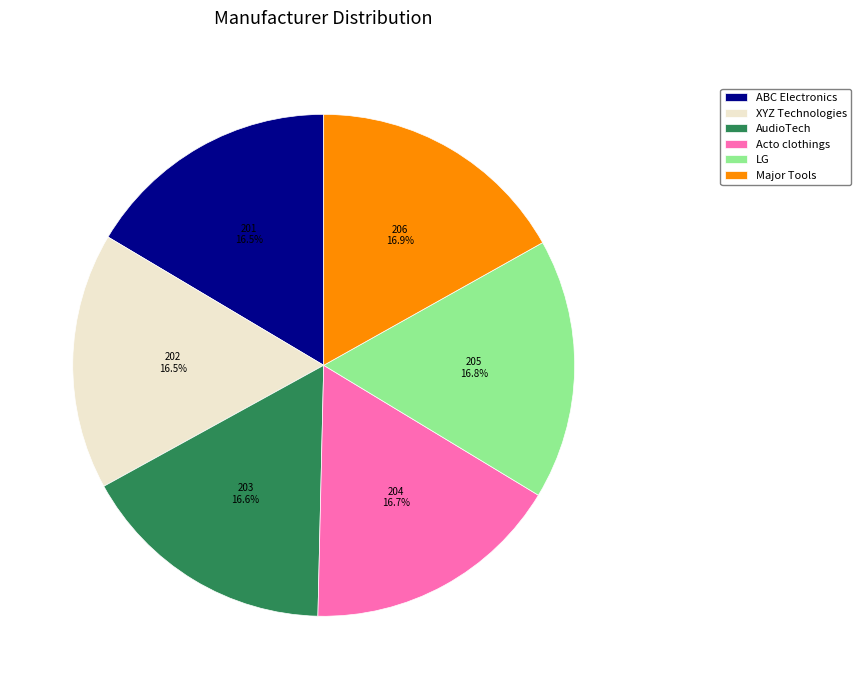

What is the ratio of the value at ABC Electronics to the value at LG?

1.0